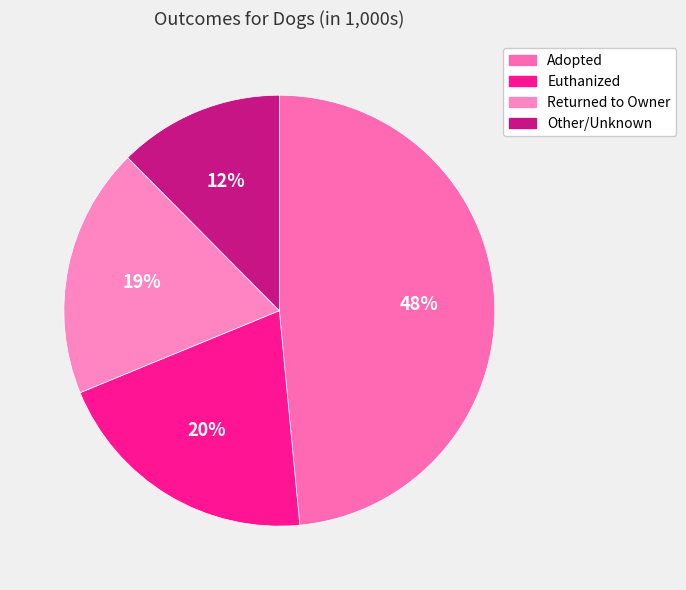

How many segments does this pie chart have?

4